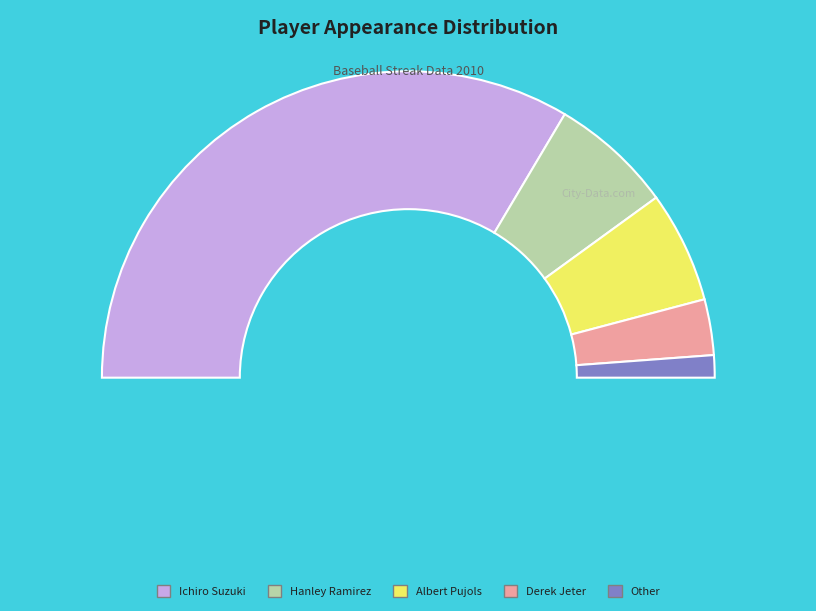

To the nearest percent, what is the combined percentage of Ichiro Suzuki and Derek Jeter?

73%